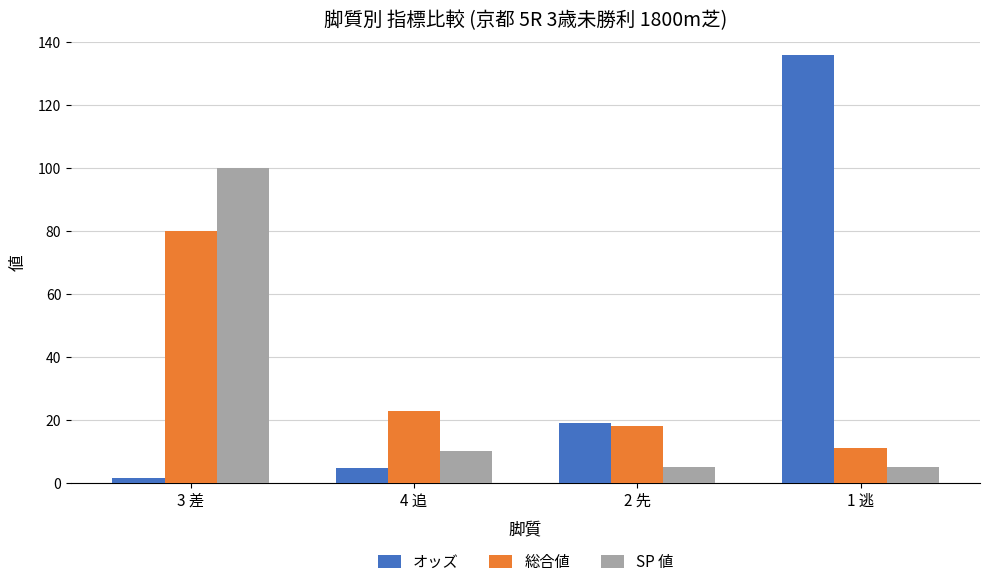

Which series has the widest spread of values?

オッズ